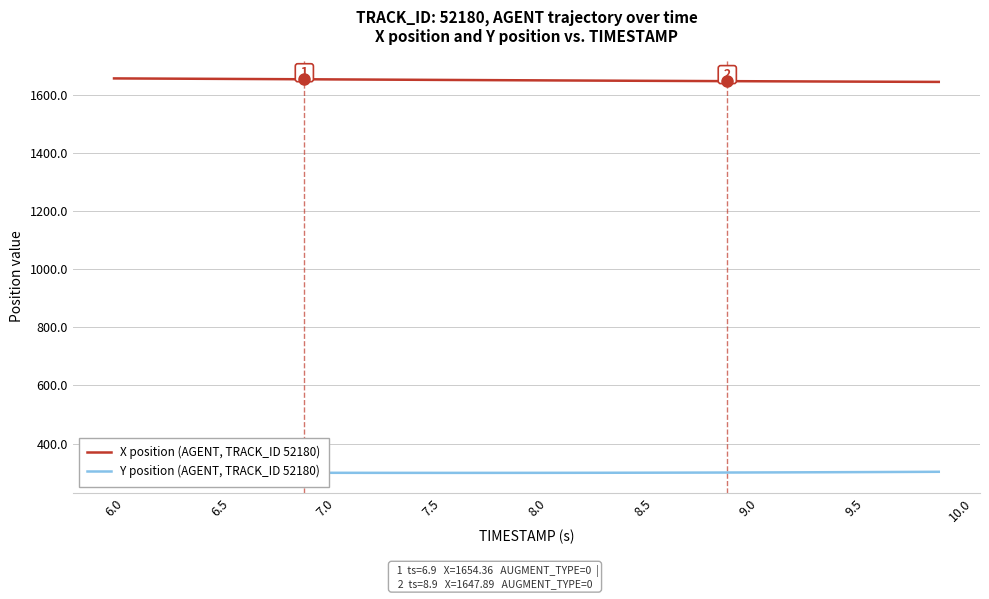

True or false: Y position (AGENT, TRACK_ID 52180) and X position (AGENT, TRACK_ID 52180) cross at least once.

False